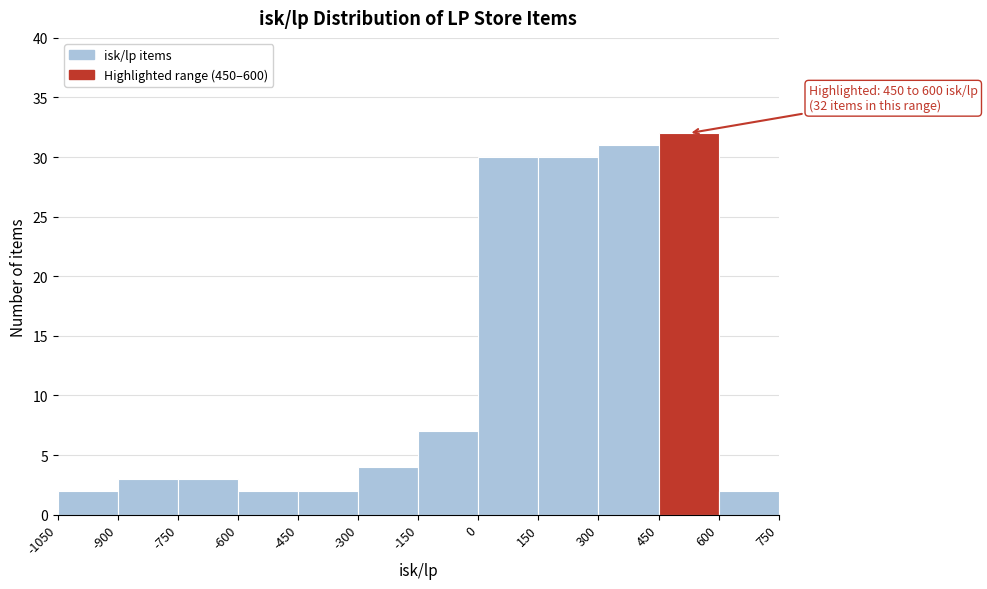

Which range on the x-axis has the tallest bar?

450 to 600